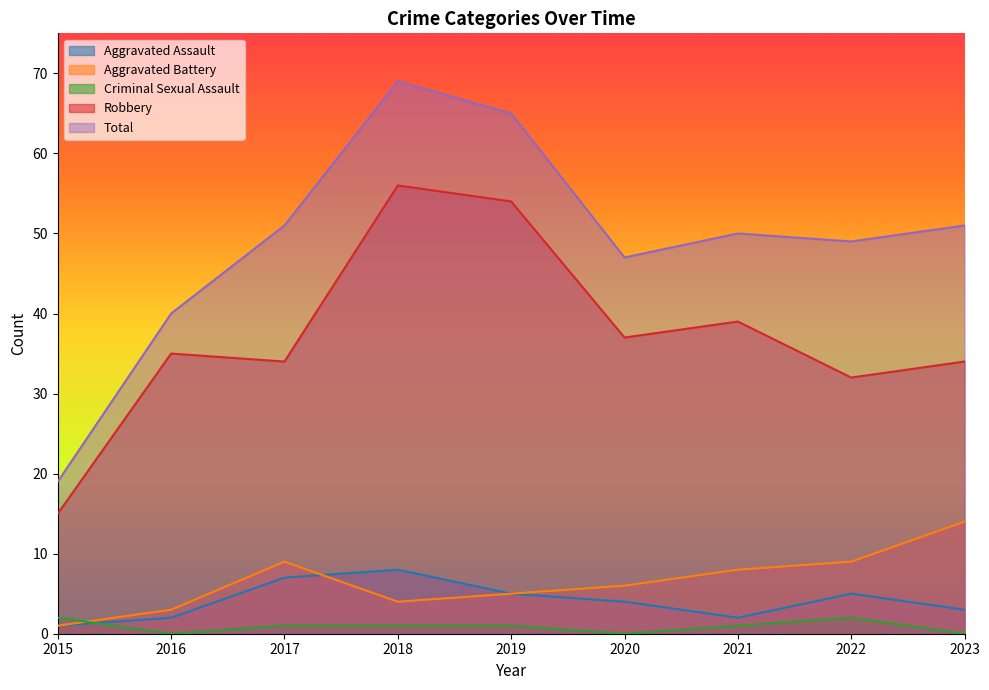

At how many categories does at least one series exceed 0?

9